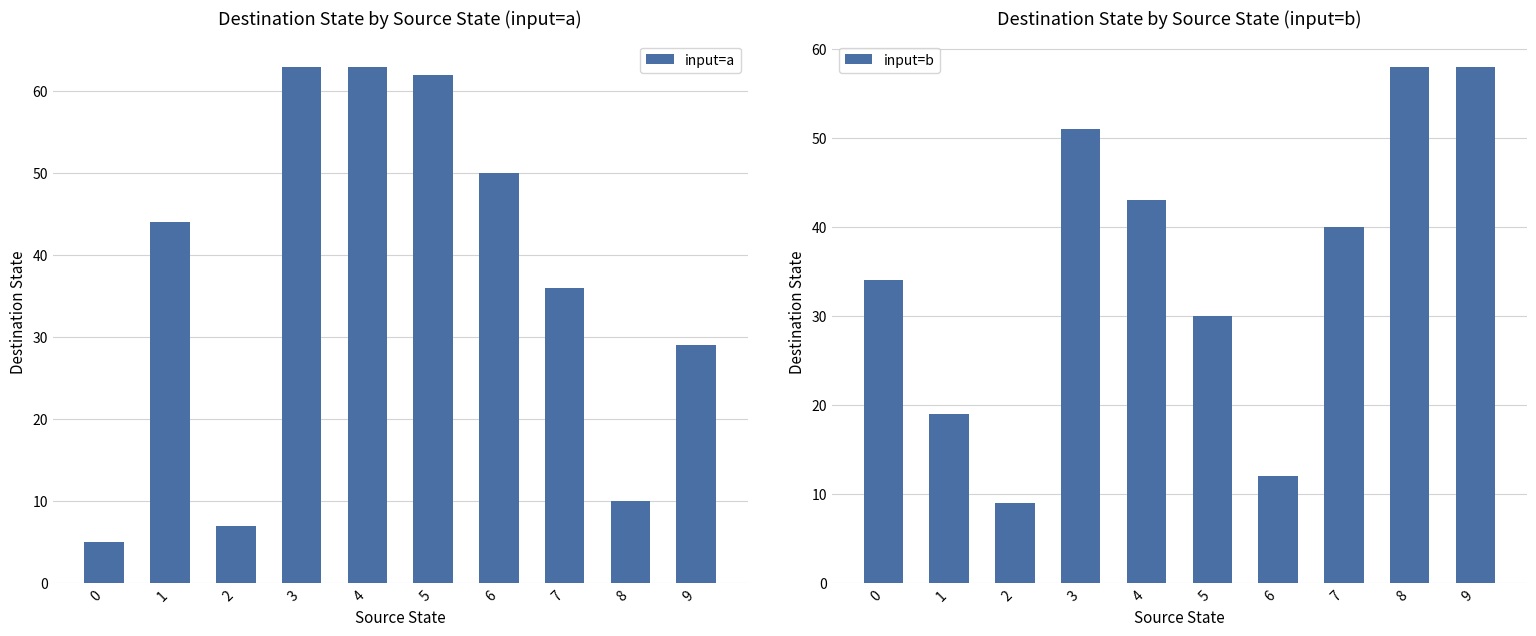

Which series has the largest range (max minus min)?

input=a